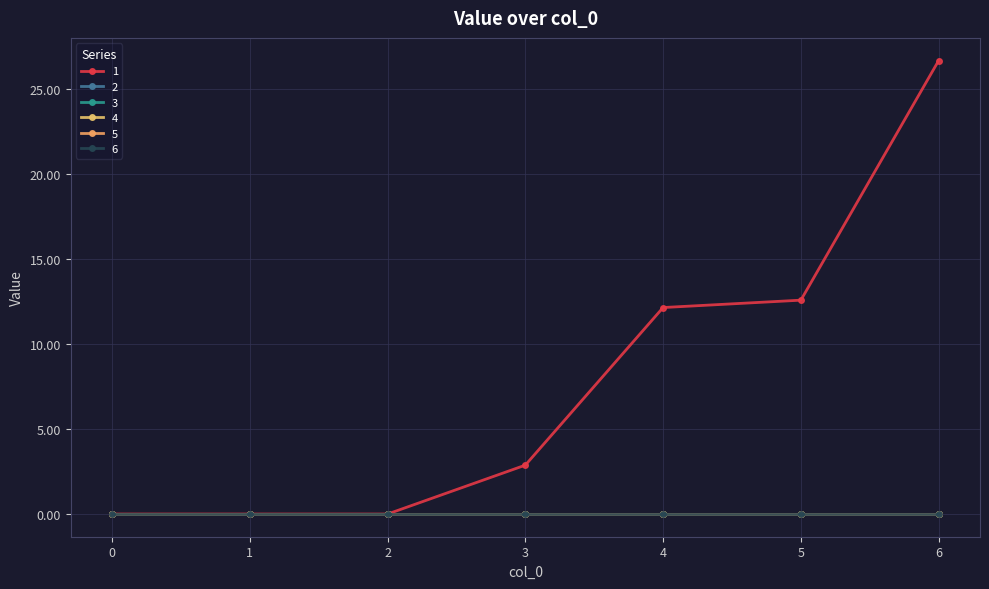

True or false: 2 and 1 intersect in this chart.

False